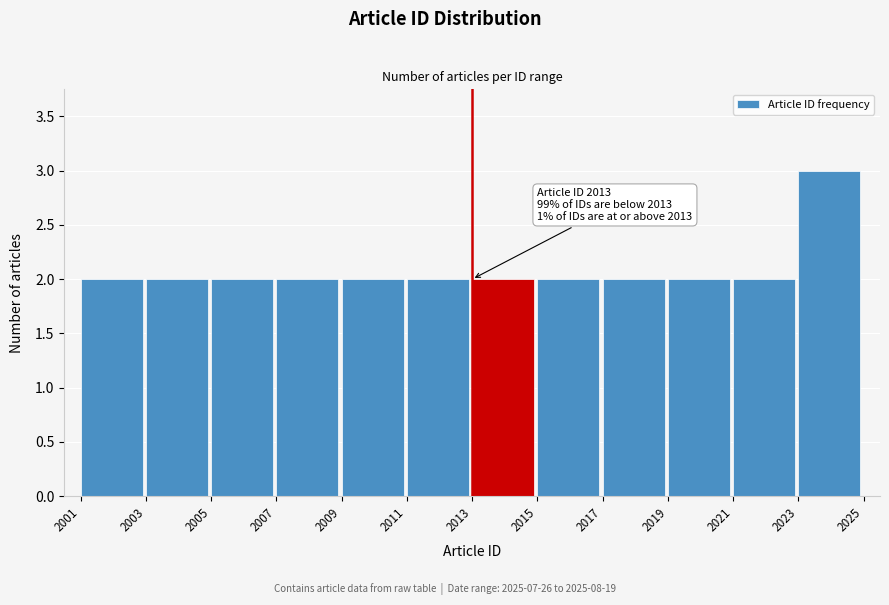

Which range on the x-axis has the tallest bar?

2023 to 2025